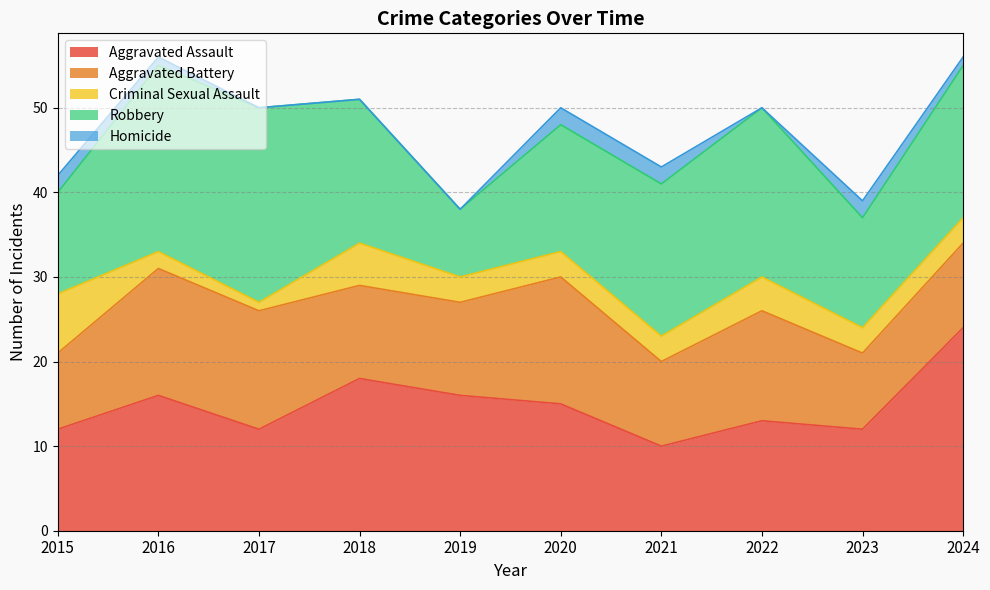

What is the value of the Robbery point at the 3rd from the left?

23